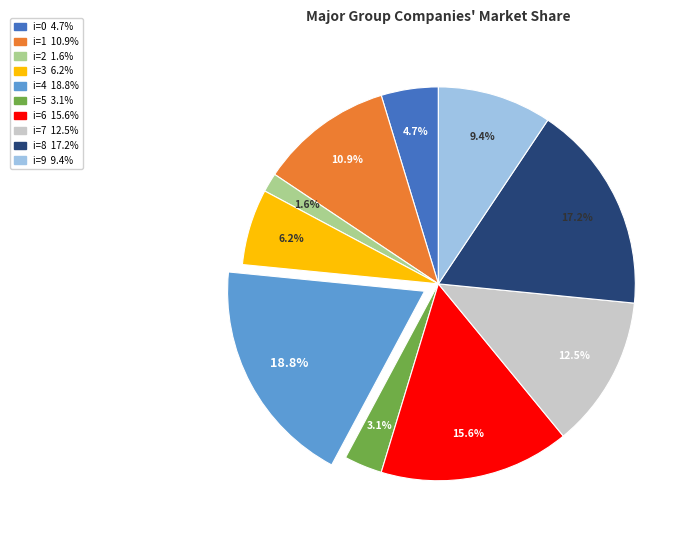

Does any single category account for the majority?

No